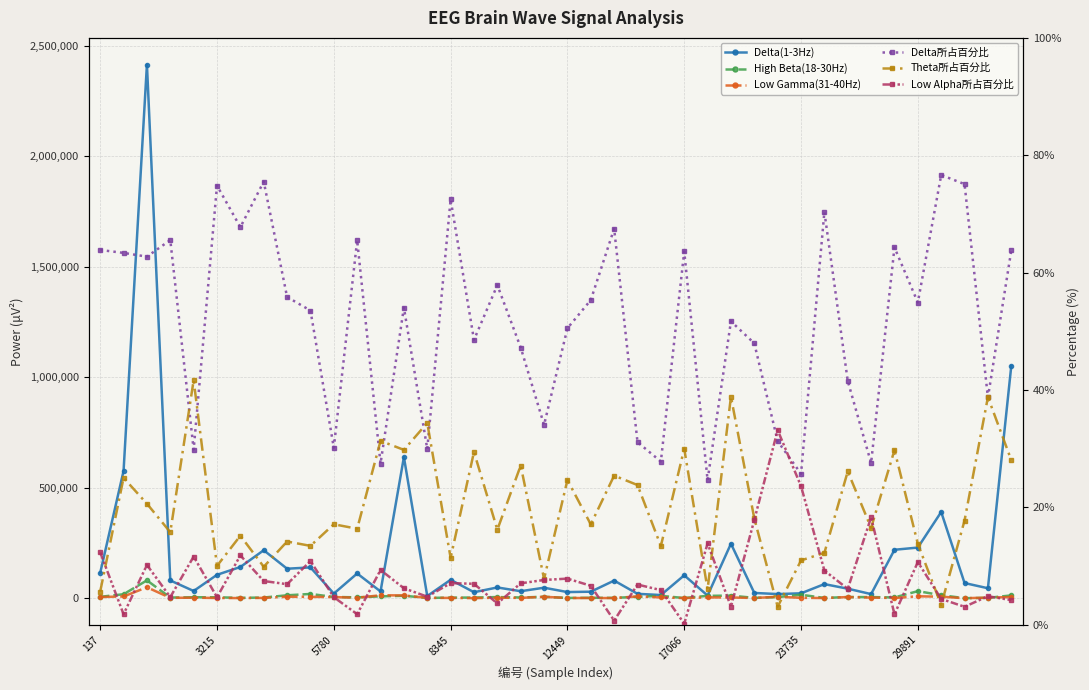

True or false: Delta所占百分比 and High Beta(18-30Hz) intersect in this chart.

False